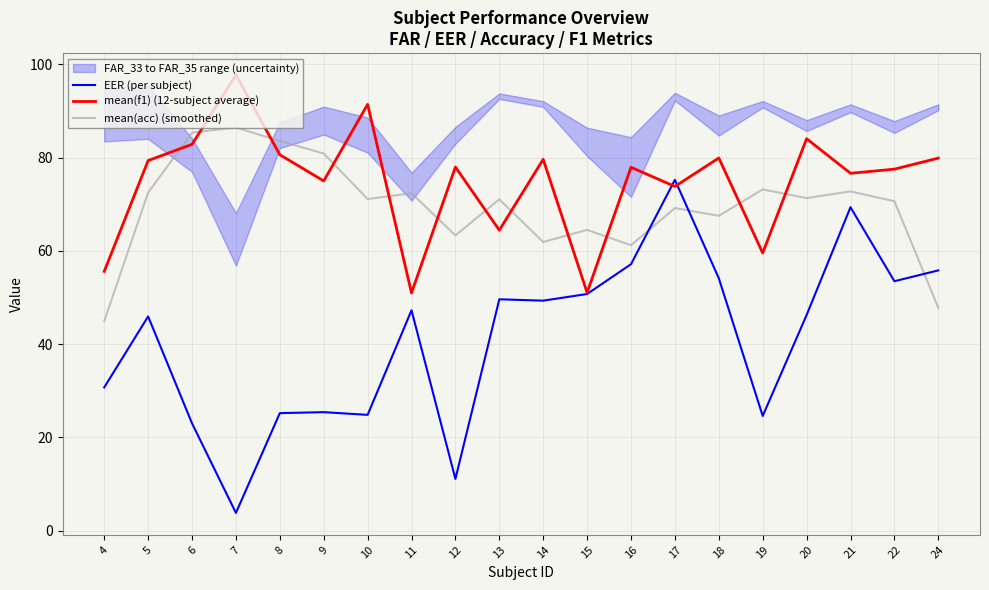

Reading right to left, list all the values displayed in this chart.

EER (per subject): 55.8	53.5	69.4	46.2	24.6	54.1	75.2	57.1	50.7	49.3	49.6	11.1	47.2	24.8	25.4	25.2	3.8	23.0	45.9	30.7
mean(f1) (12-subject average): 79.9	77.5	76.6	84.0	59.5	79.9	73.8	77.9	51.0	79.6	64.4	78.0	51.0	91.4	75.0	80.6	97.7	82.8	79.4	55.6
mean(acc) (smoothed): 47.8	70.6	72.8	71.3	73.2	67.5	69.2	61.2	64.5	61.9	71.1	63.3	72.4	71.1	80.9	83.6	86.5	85.4	72.5	44.9